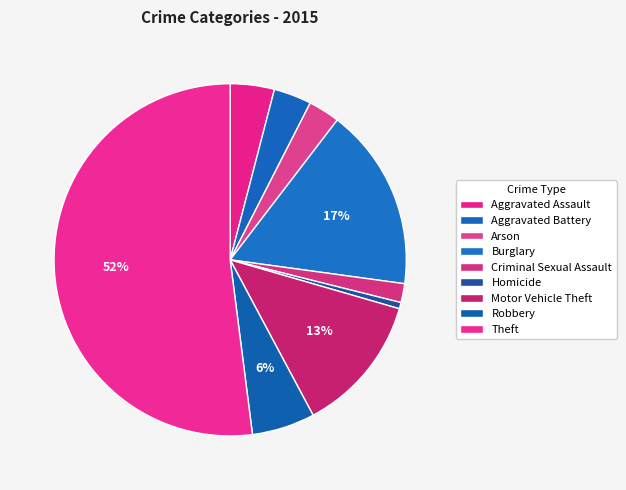

What percentage is NOT represented by Aggravated Battery?

96.5%